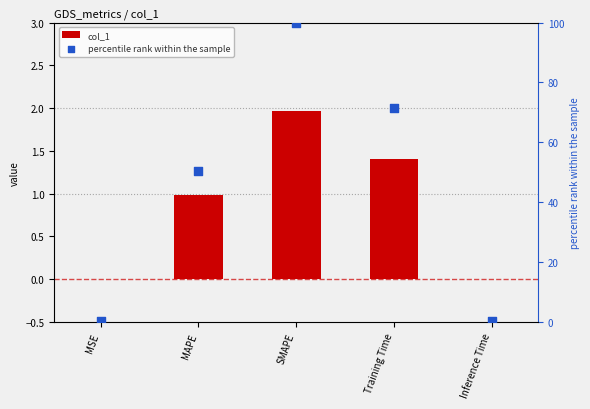

Which series contains the highest Y value?

percentile rank within the sample